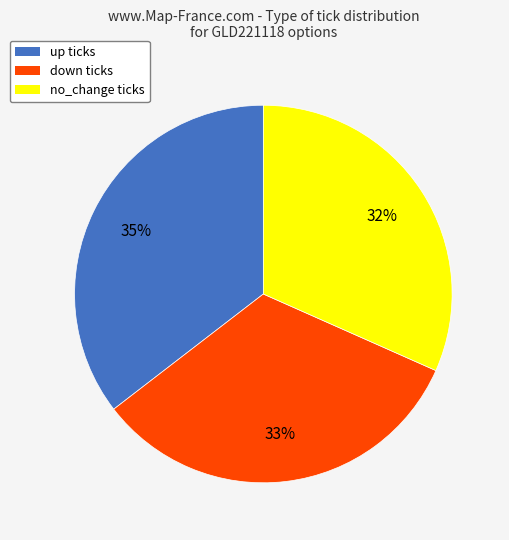

How many segments does this pie chart have?

3